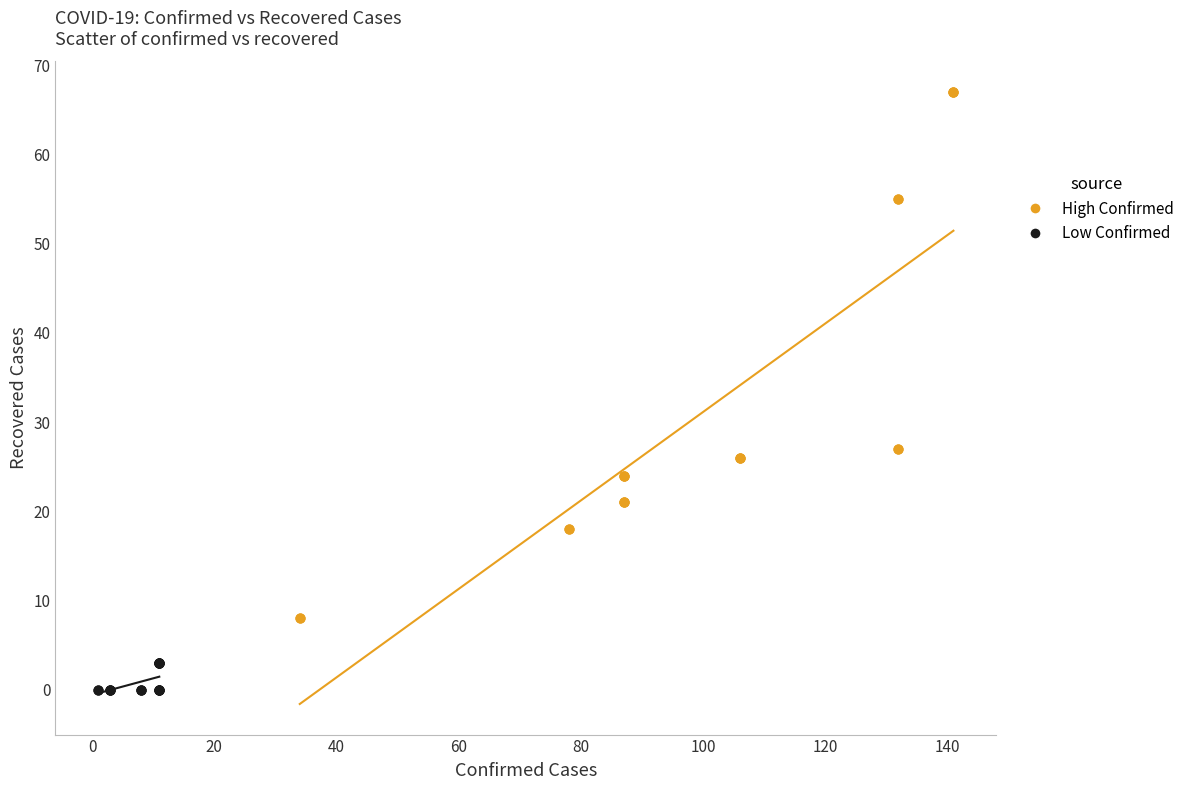

What are all the series names shown in the legend?

High Confirmed, Low Confirmed